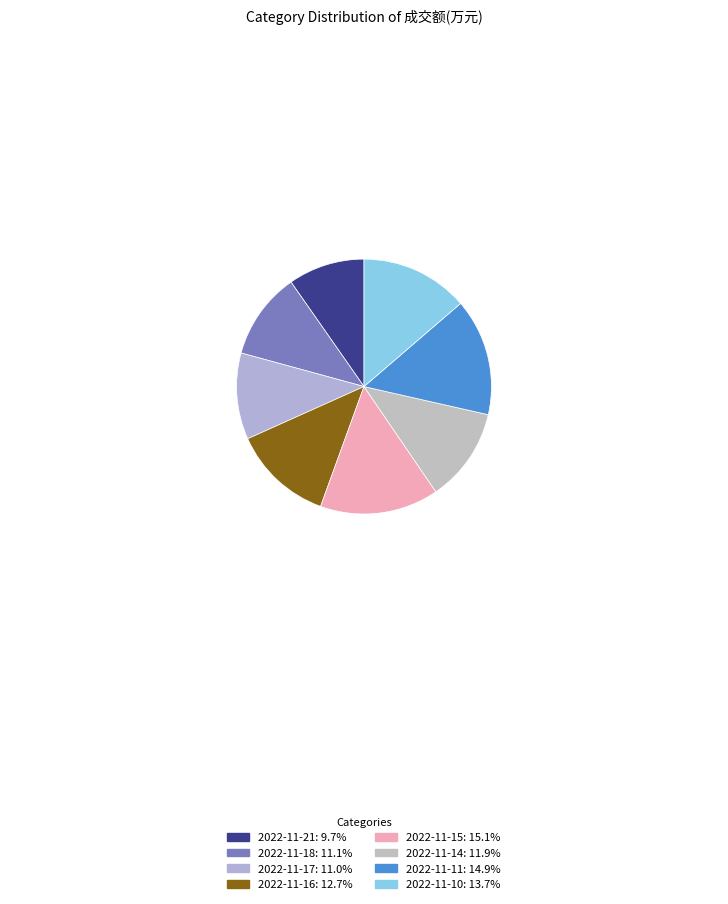

To the nearest percent, what is the difference between the largest and smallest slice percentages?

5%